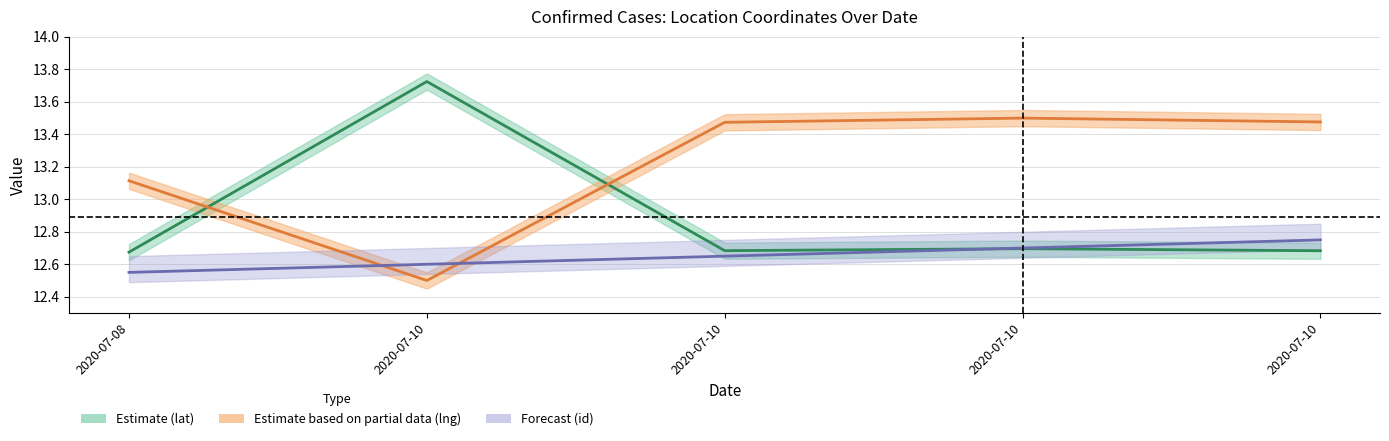

True or false: Estimate based on partial data (lng) has a value of 13.1 at 2020-07-08.

True